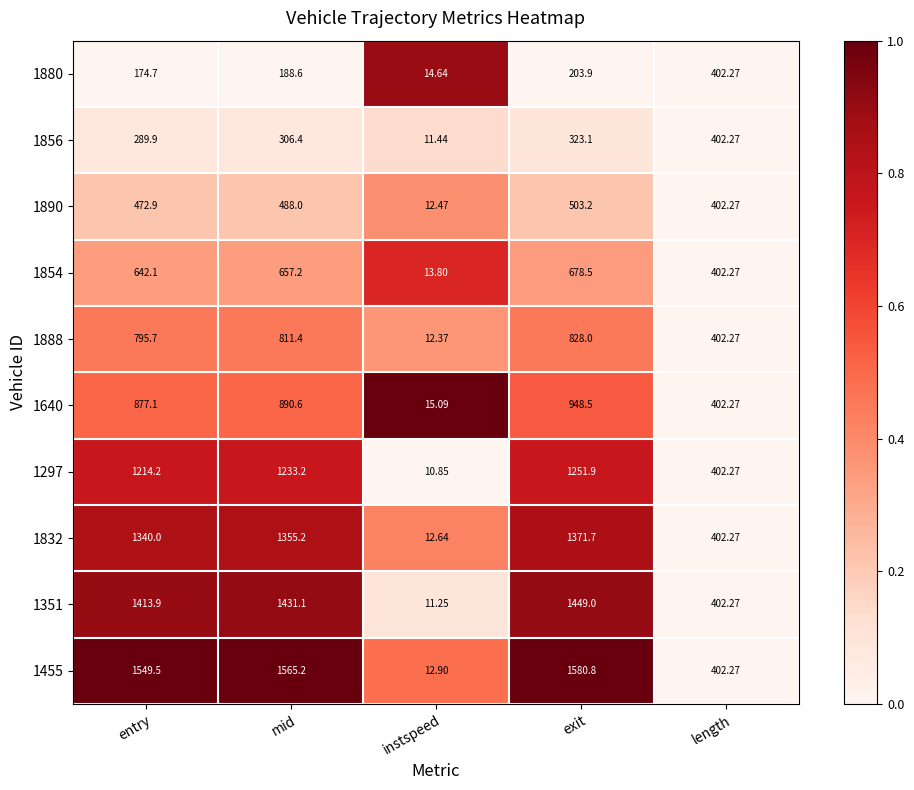

Rank the categories by 1856 value from highest to lowest.

length, exit, mid, entry, instspeed